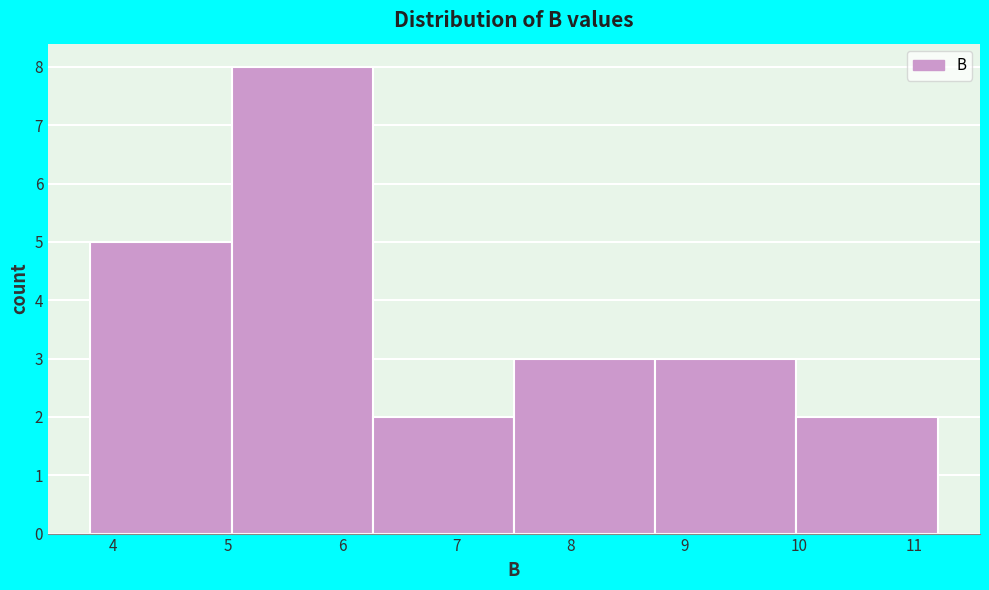

Reading left to right, transcribe this chart: for each bar, give the range it covers on the x-axis and its height. Neither the bar edges nor the heights are printed on the chart, so give them approximately, as read against the axes.

3.8 to 5.0: 5
5.0 to 6.3: 8
6.3 to 7.5: 2
7.5 to 8.7: 3
8.7 to 10.0: 3
10.0 to 11.2: 2